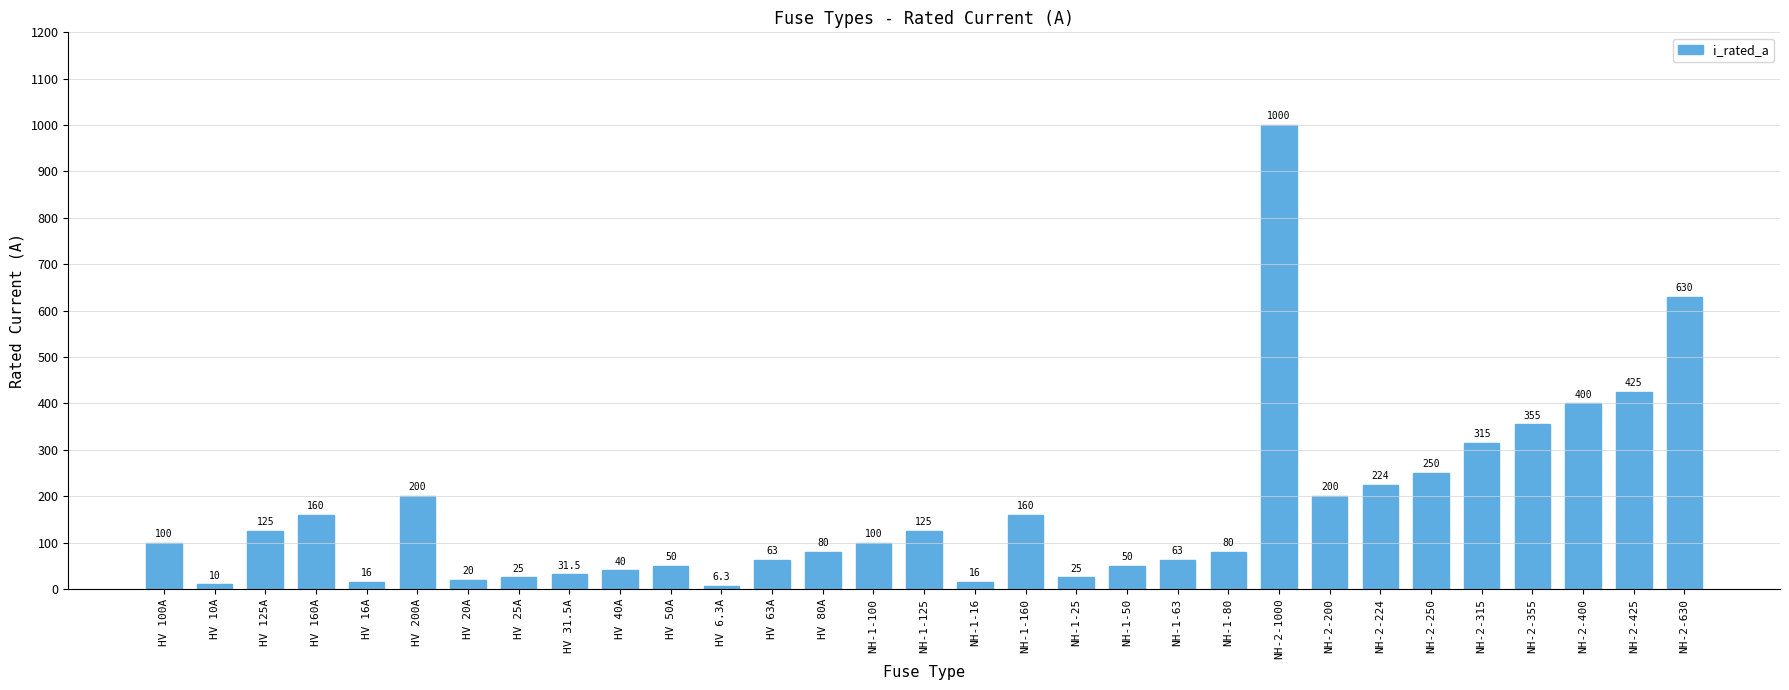

What is the greatest value displayed?

1000.0